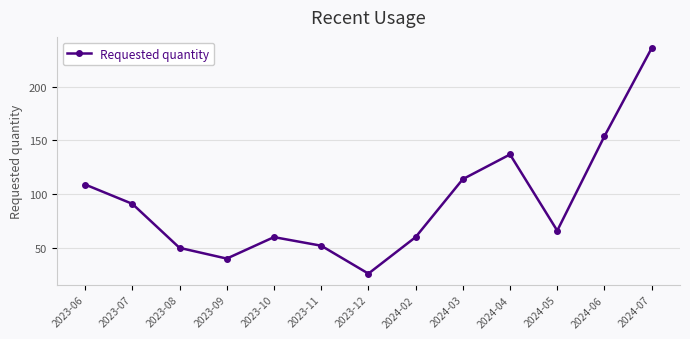

At which category does the data reach its first local valley?

2023-09